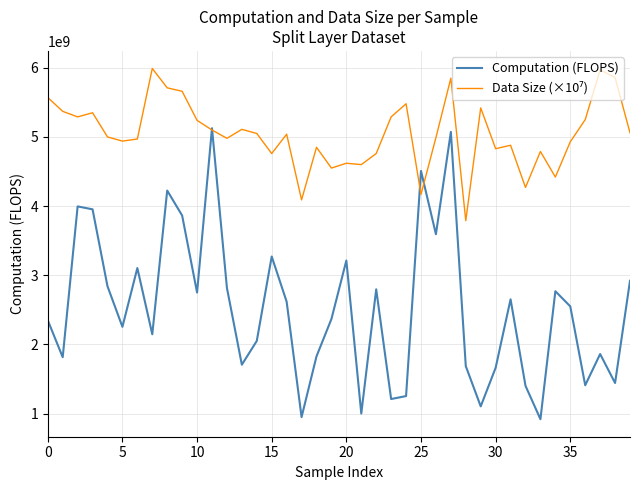

Which series has the largest range (max minus min)?

Computation (FLOPS)